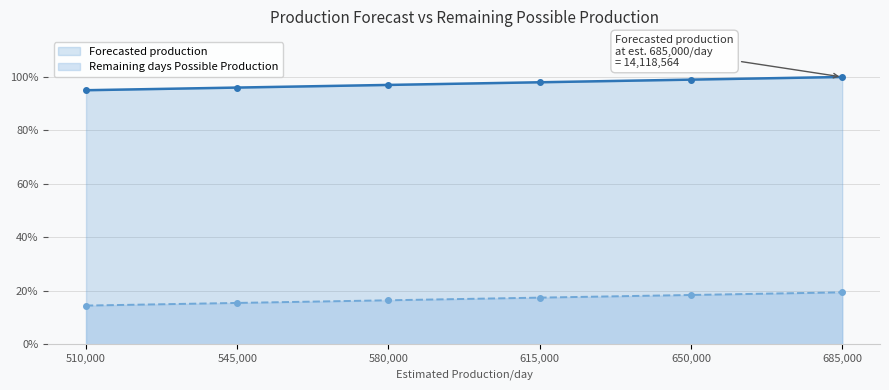

The value of Remaining days Possible Production at 580000 is 1.0. True or false?

True